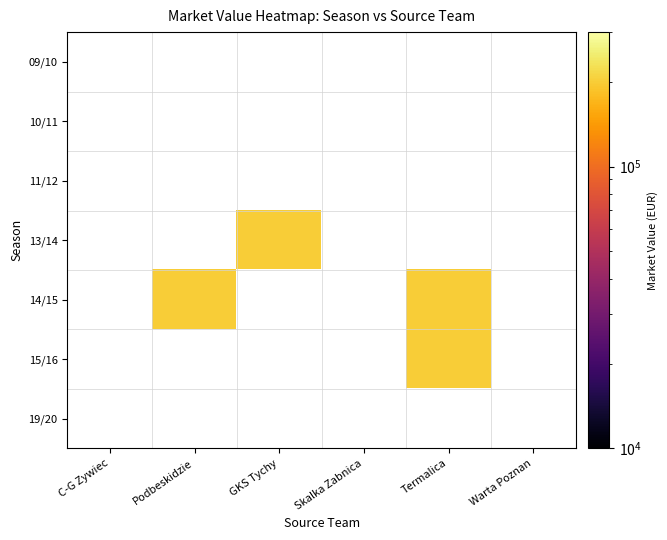

What is the greatest value displayed?

200000.0